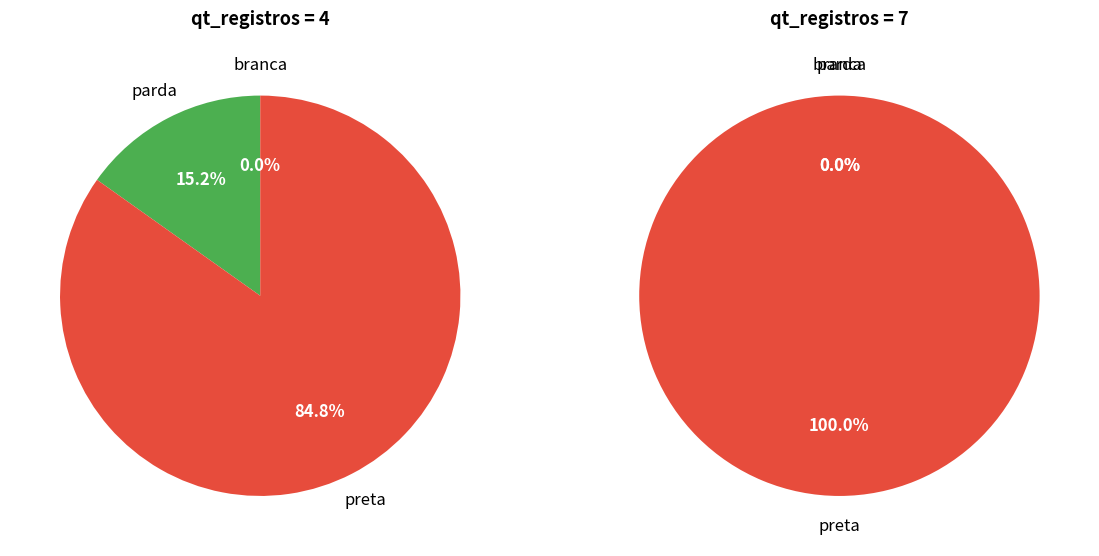

Combined, what portion of the pie is 7 and 4?

100.0%